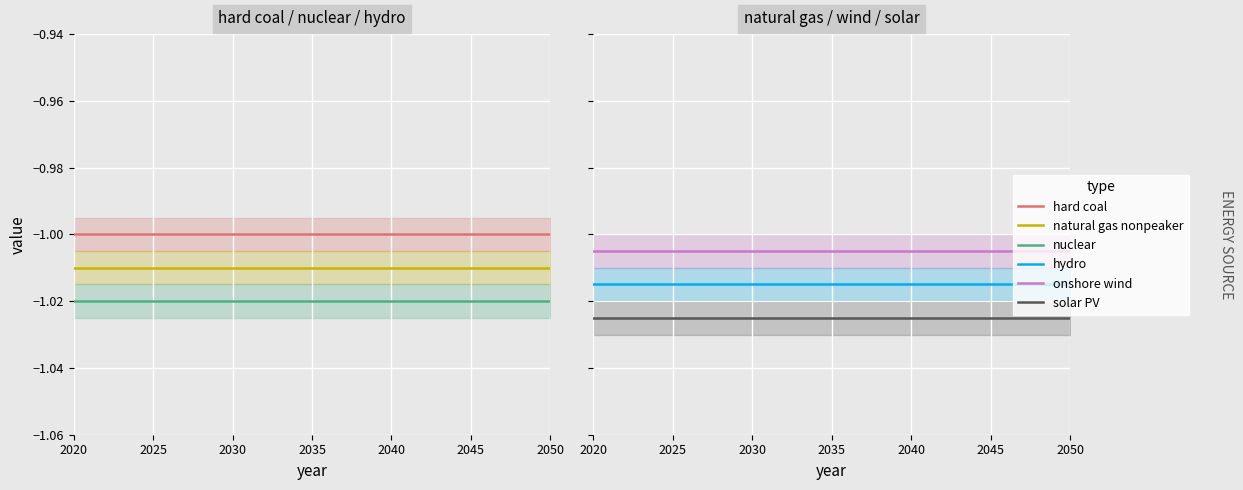

What is the minimum value for hard coal?

-1.0